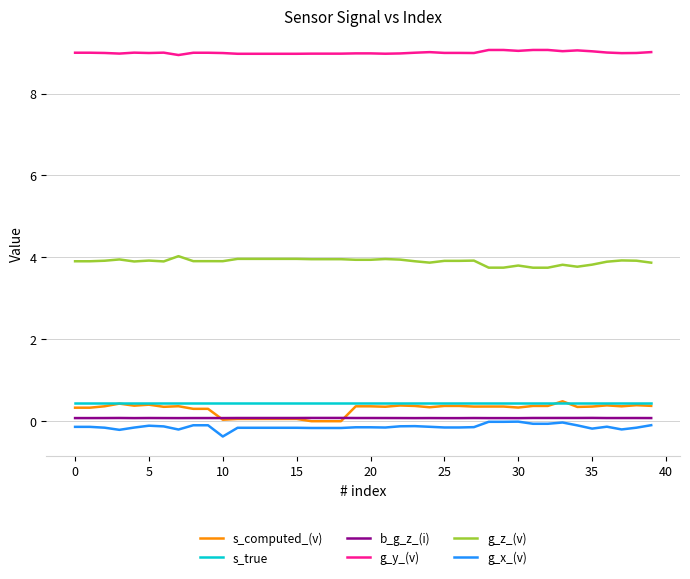

What are all the series names shown in the legend?

s_computed_(v), s_true, b_g_z_(i), g_y_(v), g_z_(v), g_x_(v)